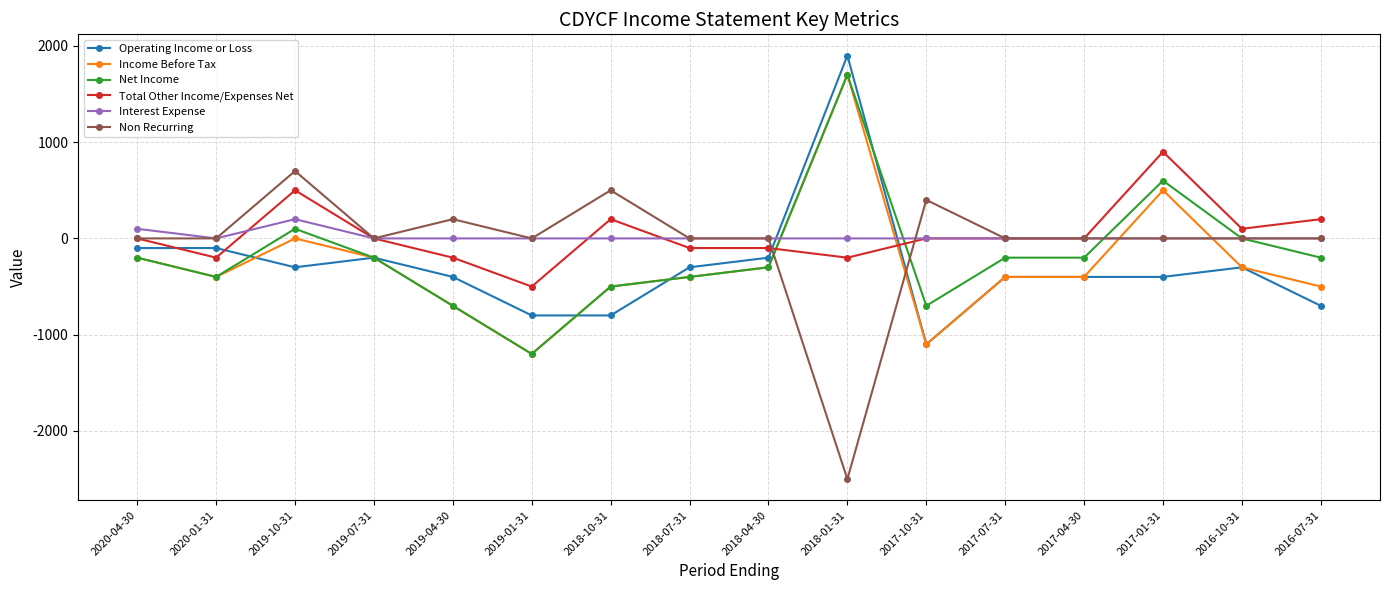

Read the Operating Income or Loss value at 2017-07-31.

-400